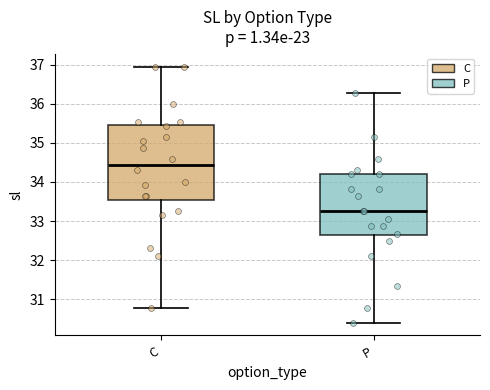

Reading left to right, transcribe this box plot: for each box, give where its median line is, the range the box spans, and where its two whiskers end, as read against the y-axis. The values are not printed on the chart, so give them approximately, as read against the axis.

C: median 34.4, box 33.5 to 35.5, whiskers 30.8 to 37.0
P: median 33.3, box 32.6 to 34.2, whiskers 30.4 to 36.3